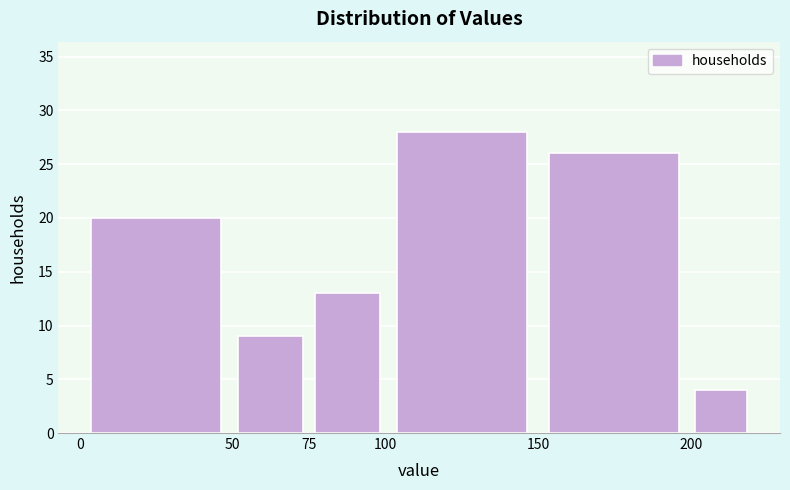

Reading left to right, list every bar in this chart as the range it spans on the x-axis followed by its height. The values are not printed on the chart, so give them approximately, as read against the axis.

0 to 50: 20
50 to 75: 9
75 to 100: 13
100 to 150: 28
150 to 200: 26
200 to 220: 4